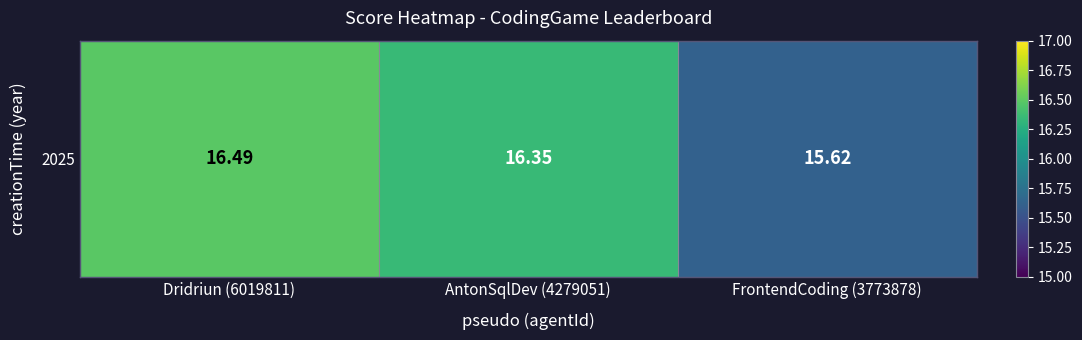

The chart shows a value of 16.4 at AntonSqlDev (4279051). True or false?

True